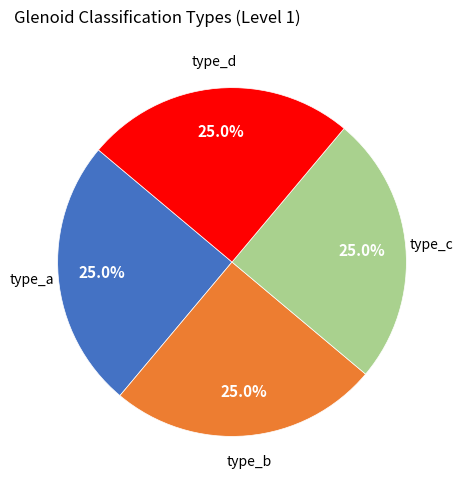

Is there any slice that represents more than half of the pie?

No